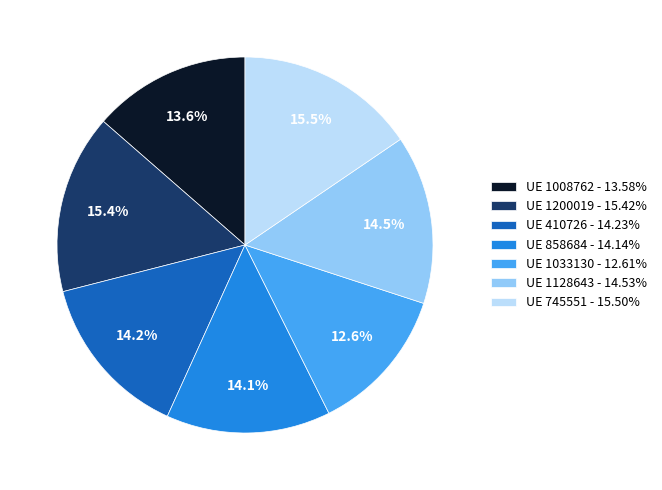

What is the ratio of the value at UE 1200019 - 15.42% to the value at UE 1128643 - 14.53%?

1.1